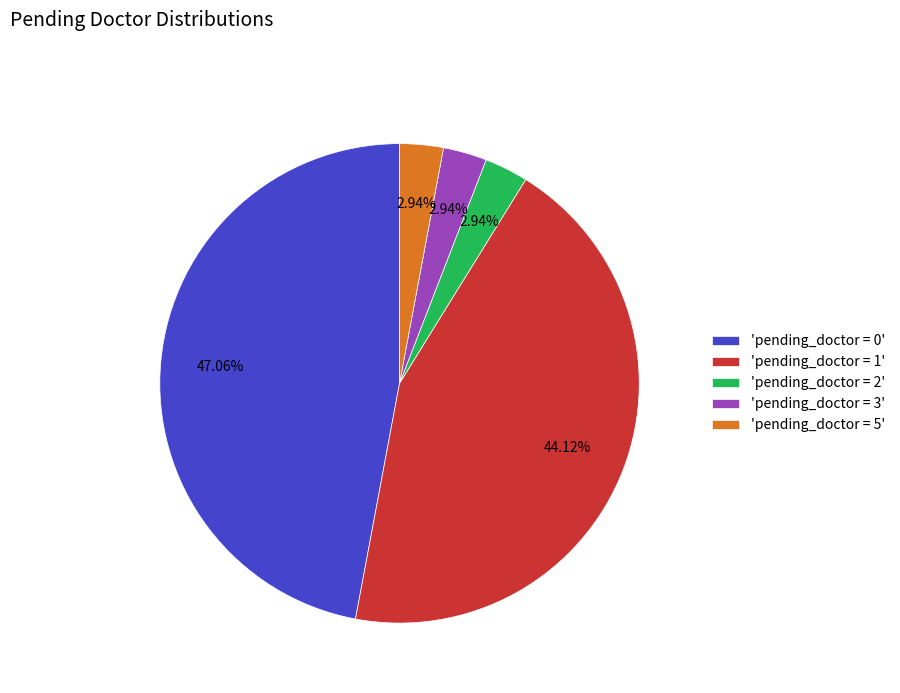

Is there a majority slice in this chart?

No